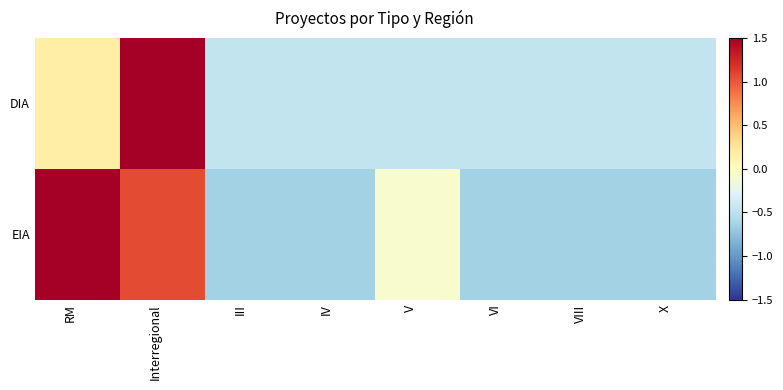

At VI, list the series in order from largest to smallest.

DIA, EIA